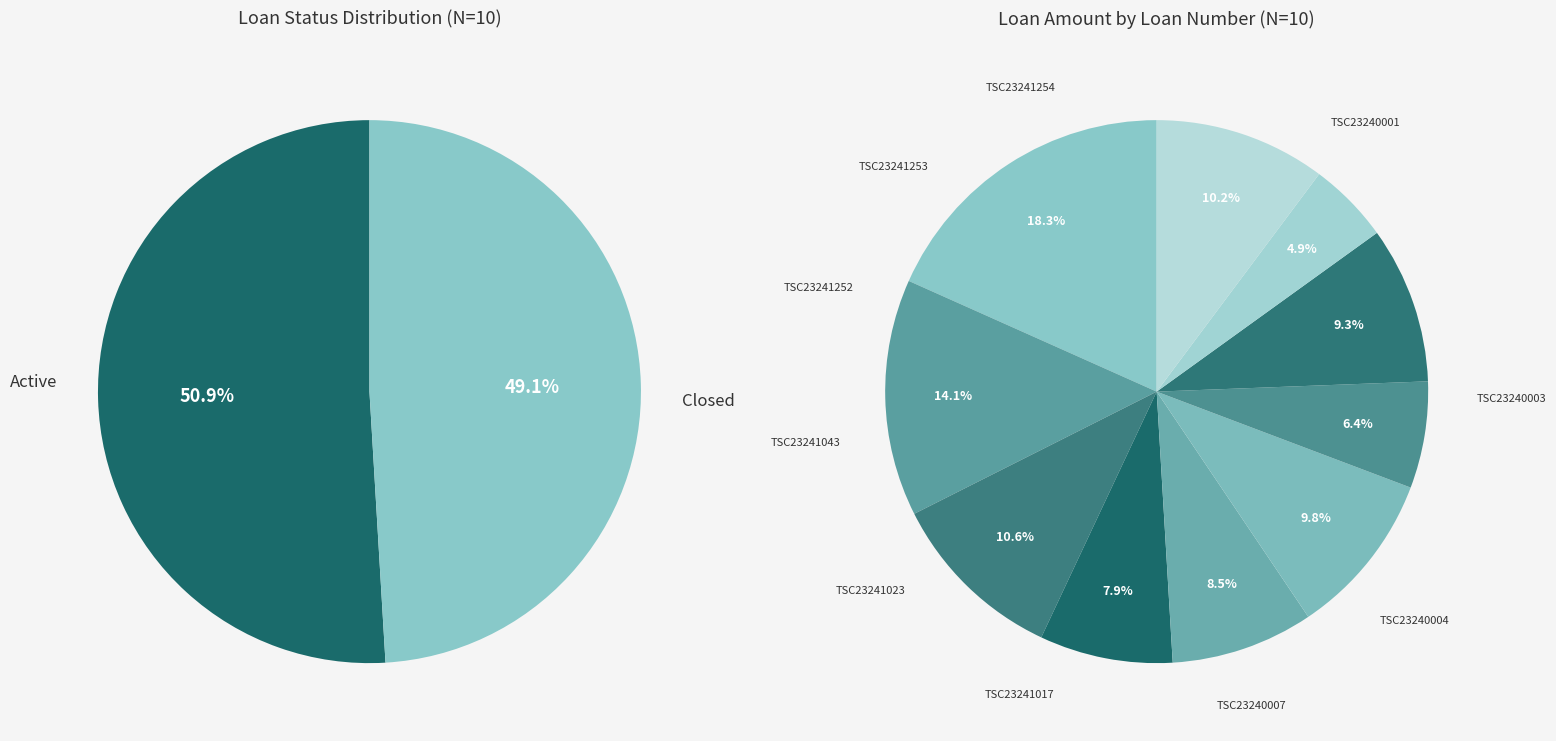

Is it true that TSC23241023 is 23% of the pie?

False